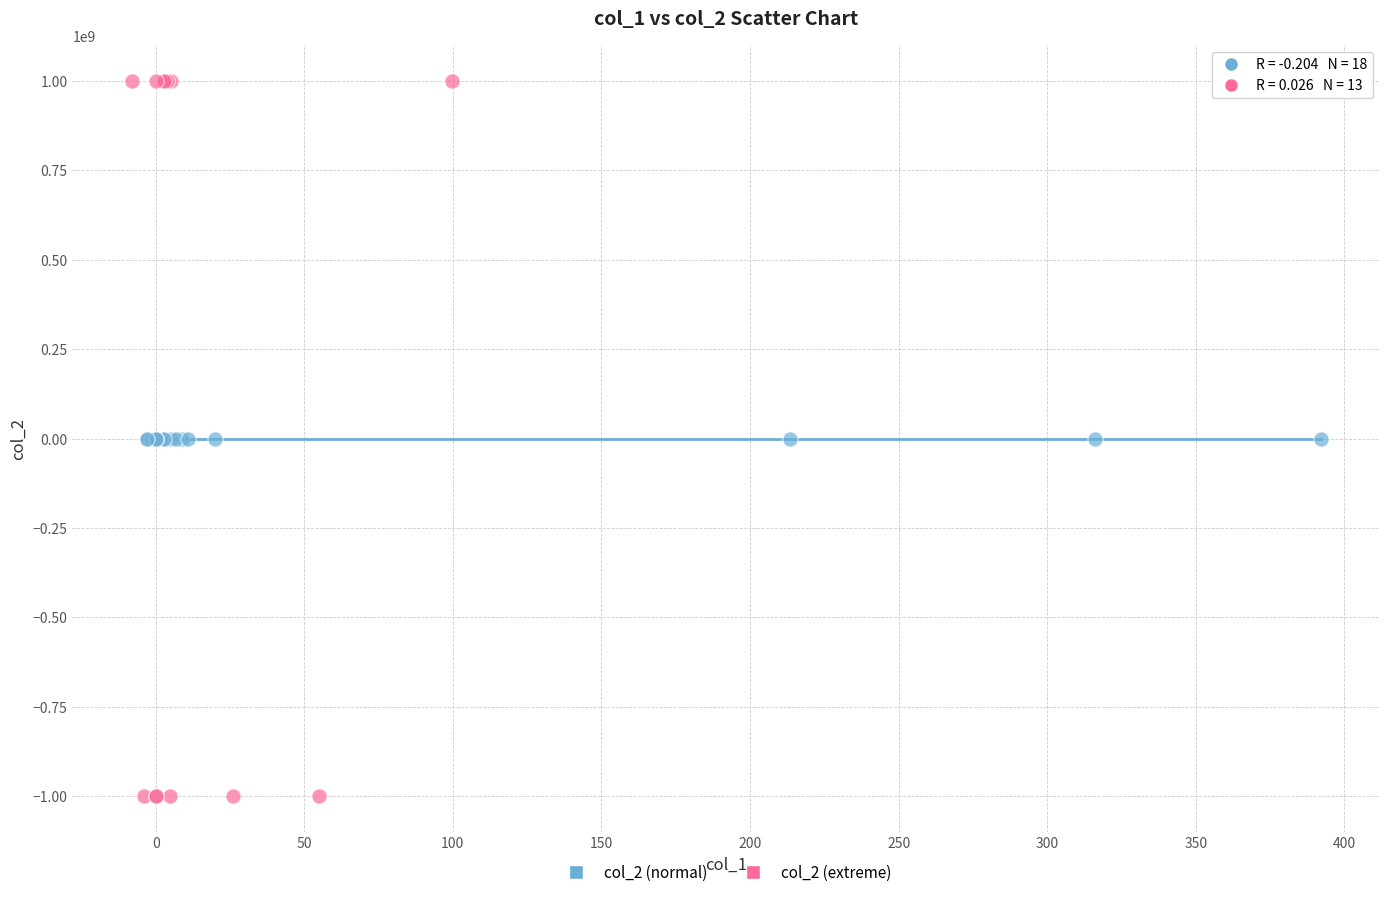

Which series reaches the maximum Y coordinate?

col_2 (extreme)